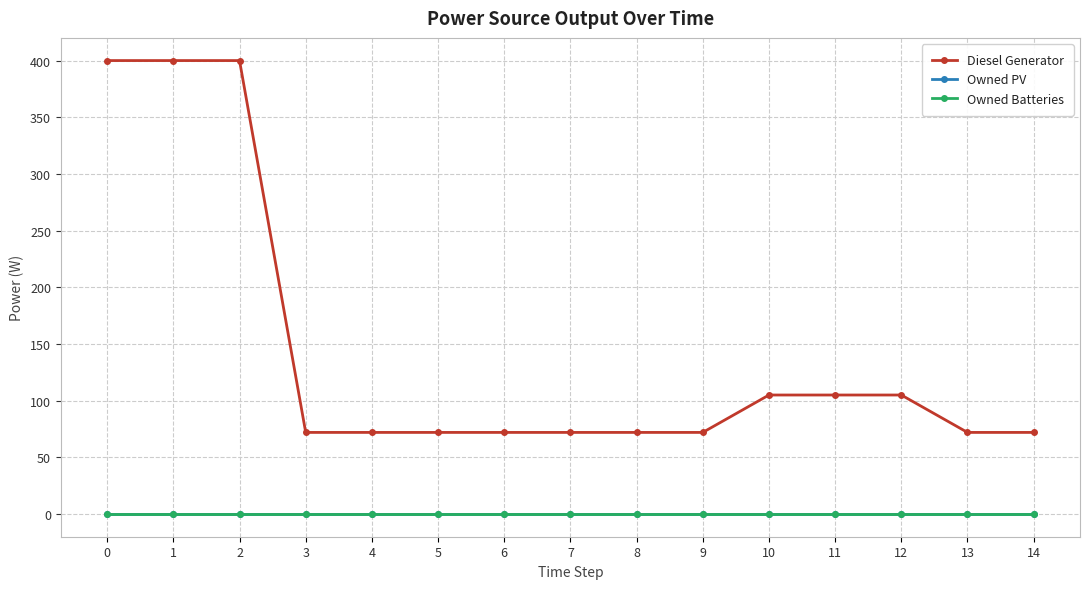

At how many categories does at least one series exceed 364?

3